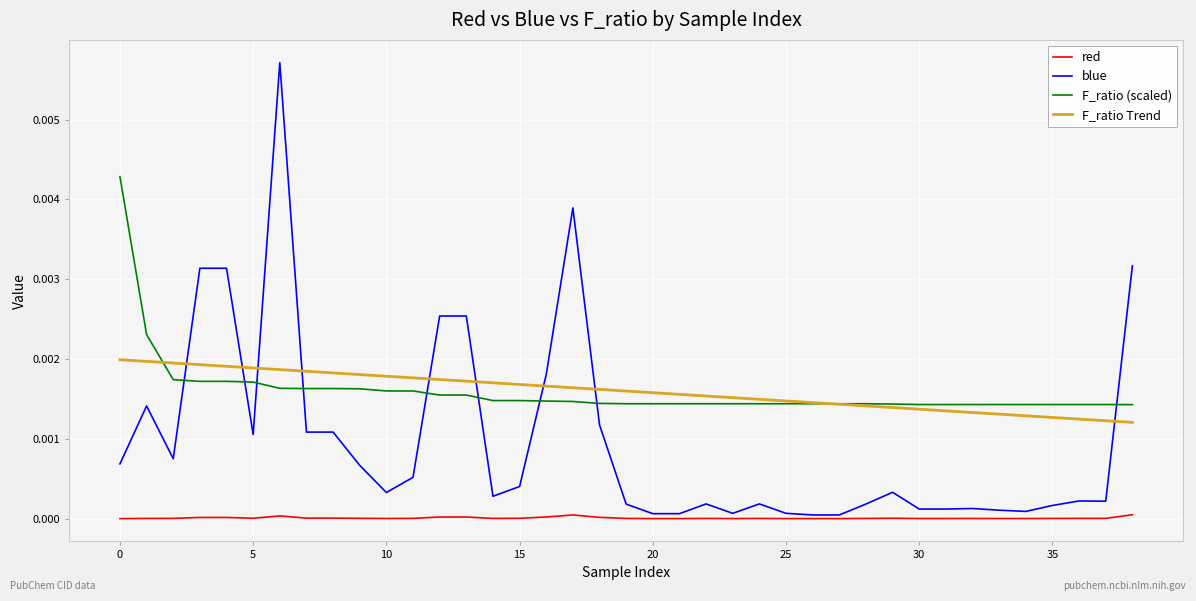

Which series has the largest range (max minus min)?

blue